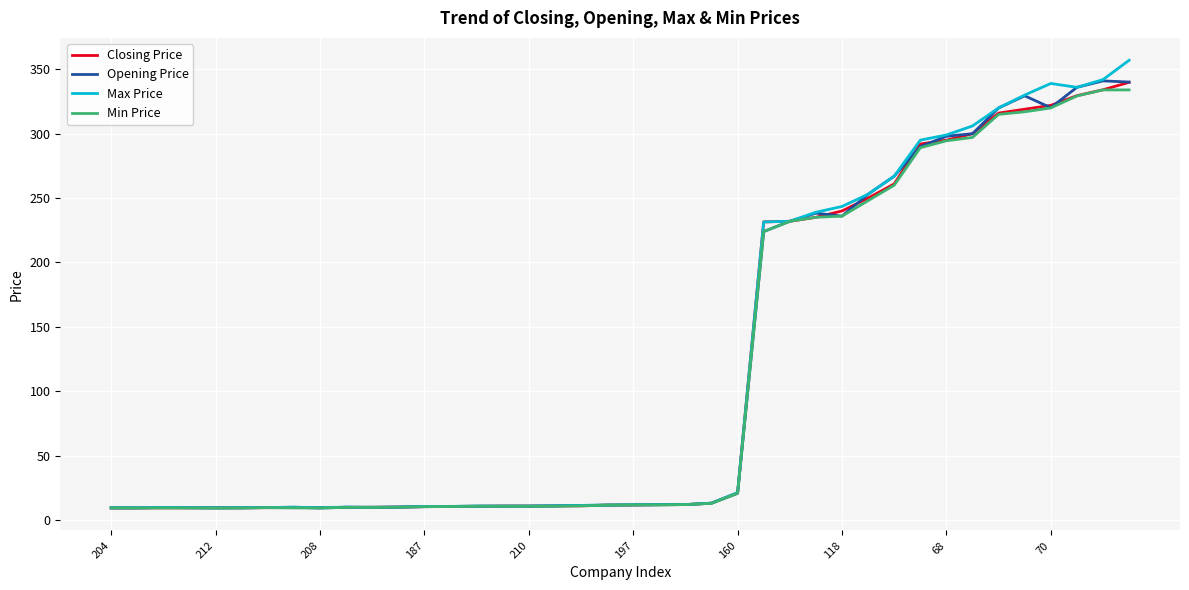

Which series has the widest spread of values?

Max Price